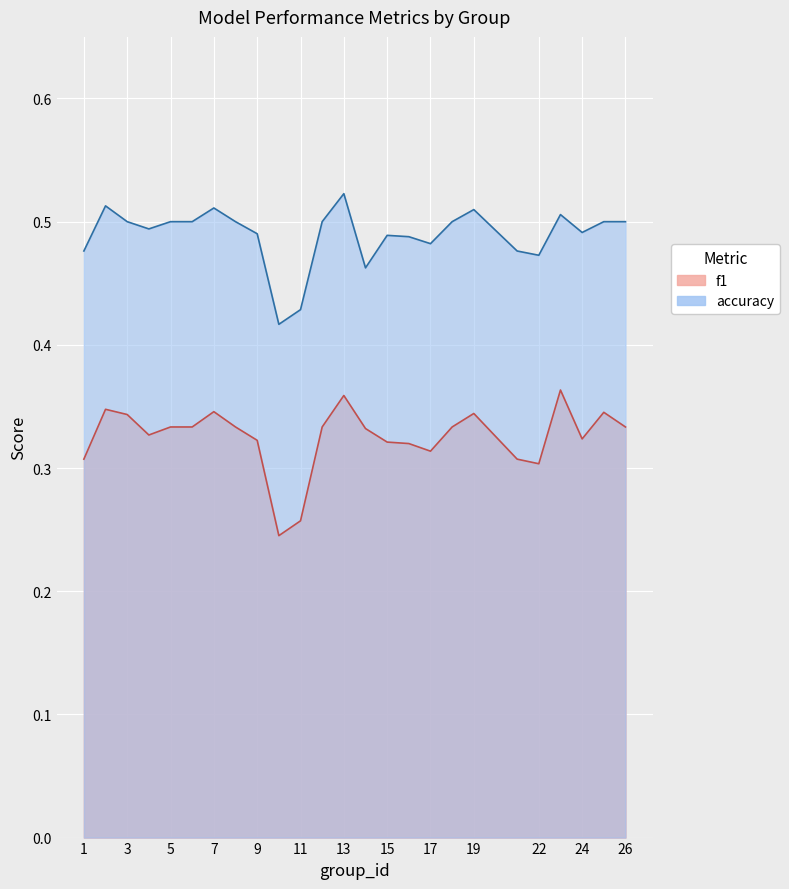

Between 23 and 14, which is larger?

23